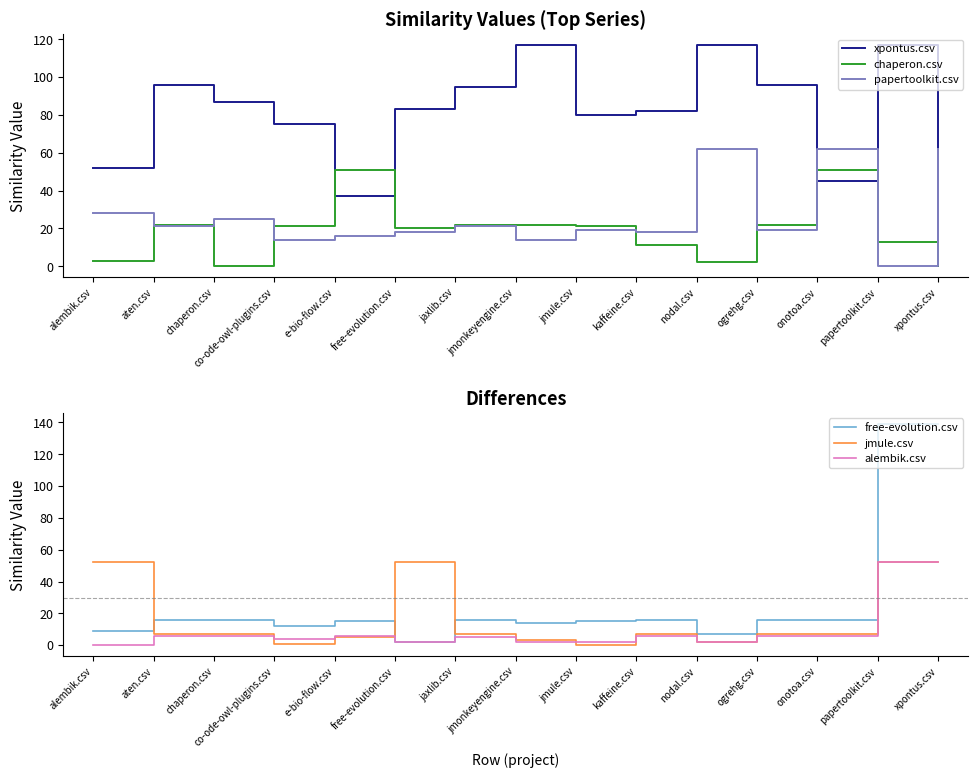

How many positive values does the alembik.csv series have?

14